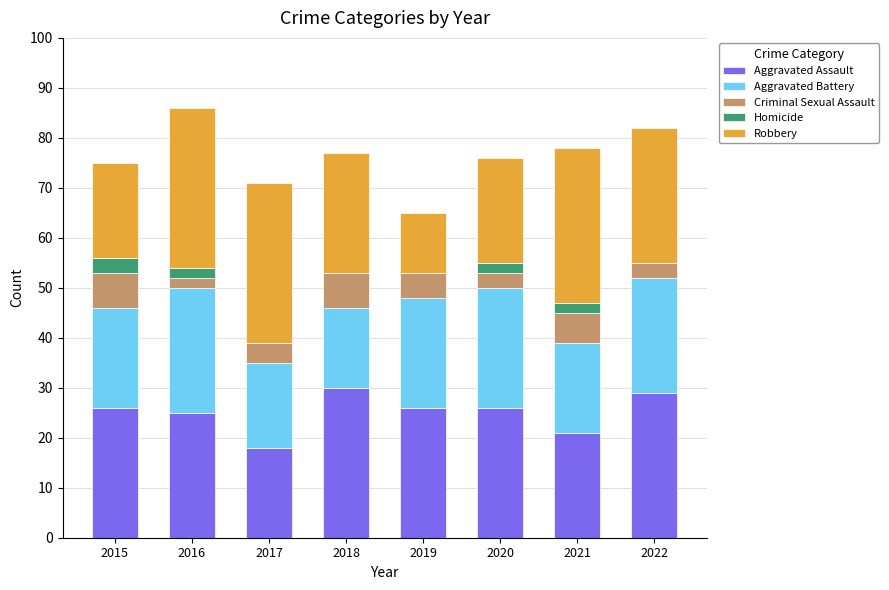

What is the total value across all series at 2019?

65